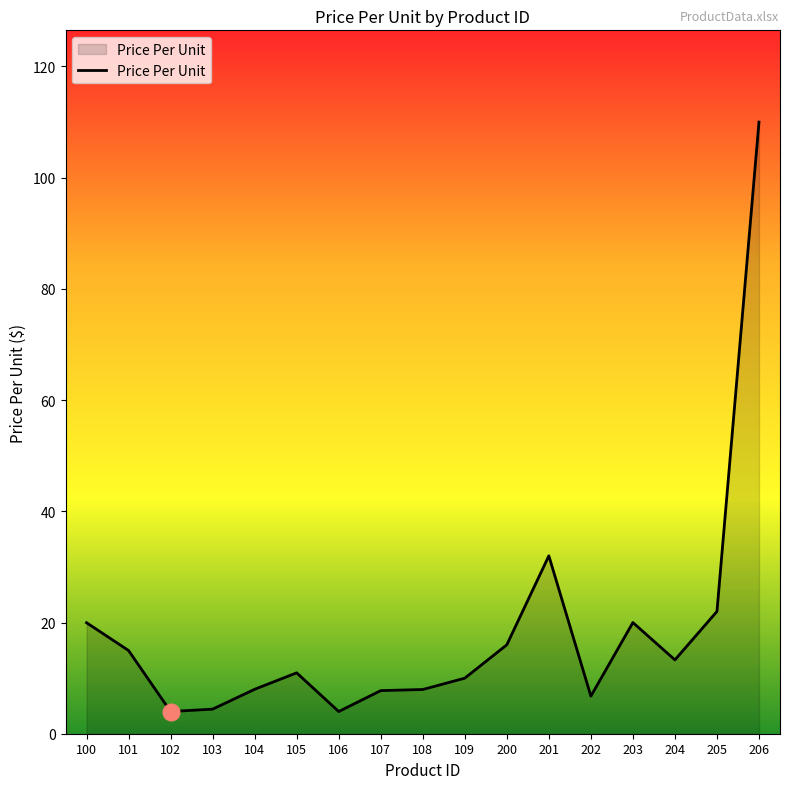

How many categories are shown in the chart?

17